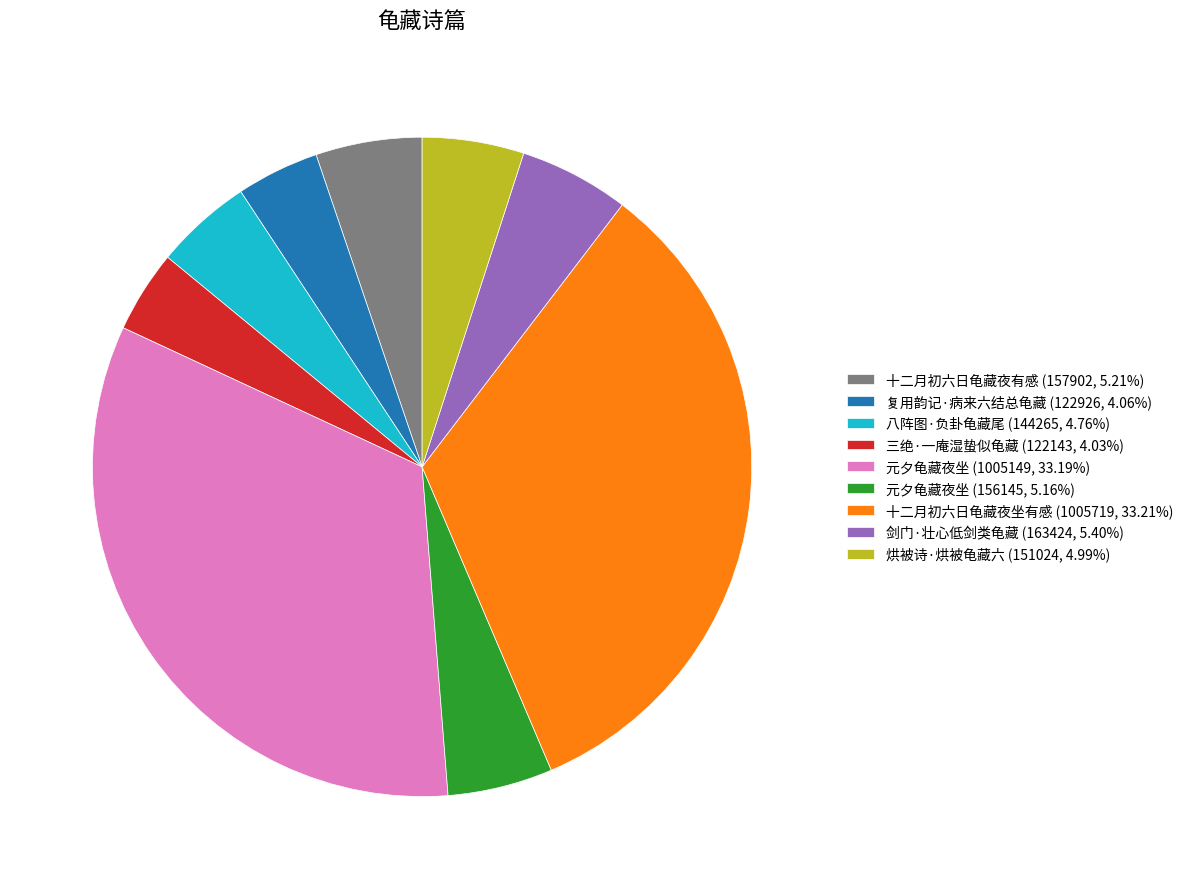

How many slices are in this pie chart?

9